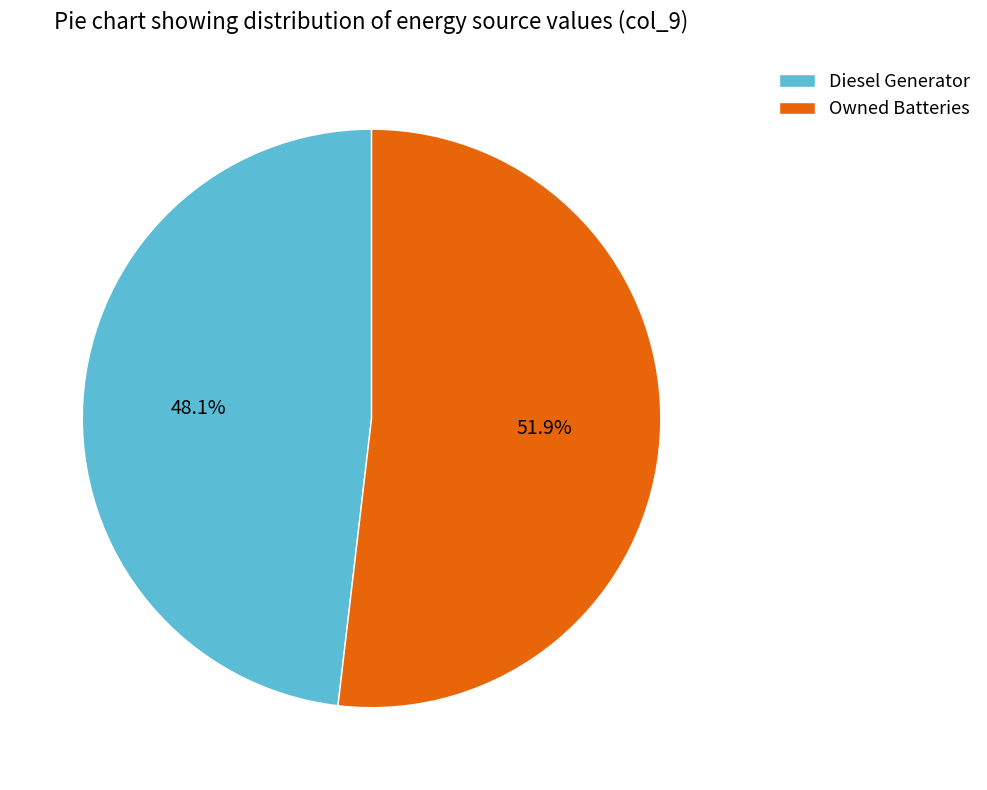

Count the number of slices in the pie.

2